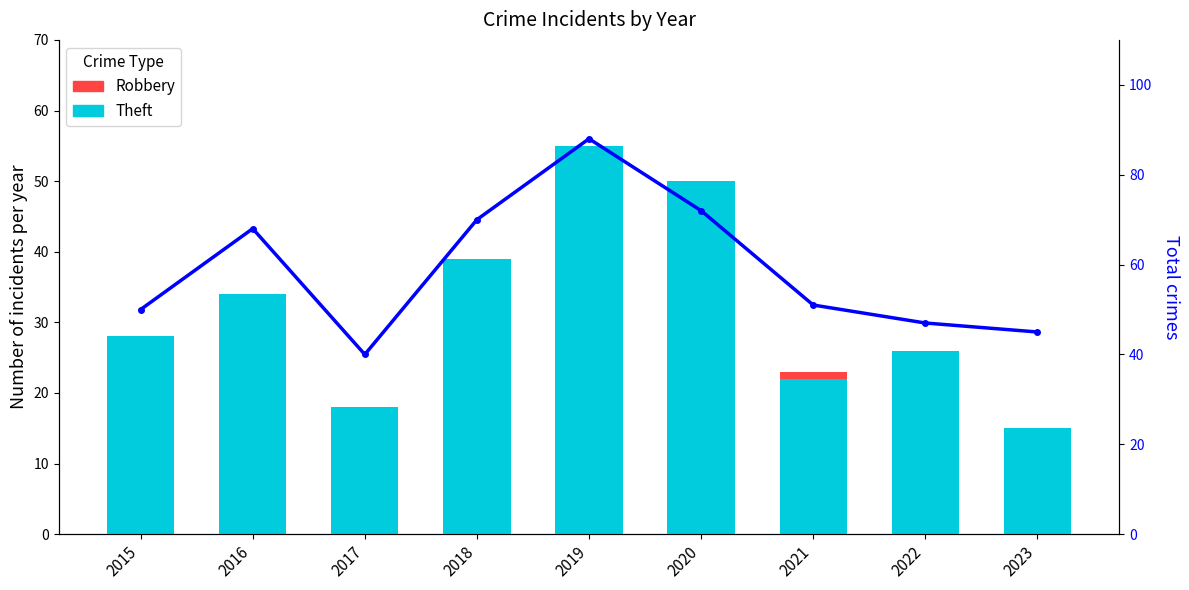

What is the value of the Total bar at the 8th from the left?

47